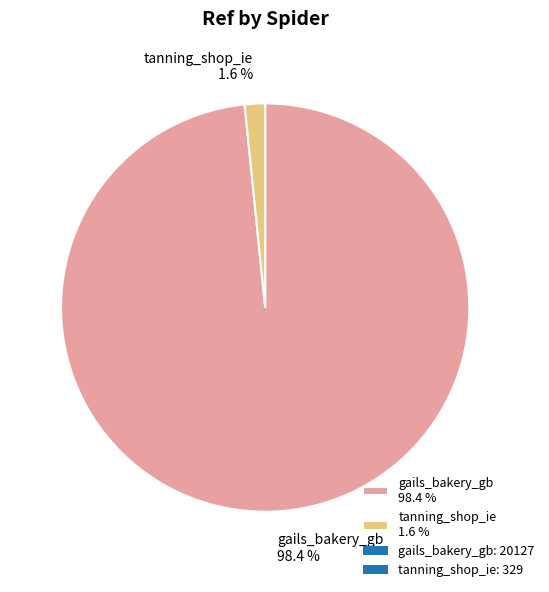

Is there any slice that represents more than half of the pie?

Yes